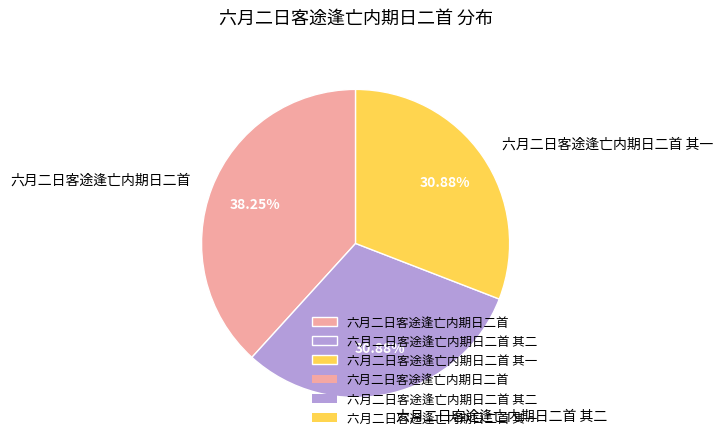

What is the largest slice in the pie chart?

六月二日客途逢亡内期日二首